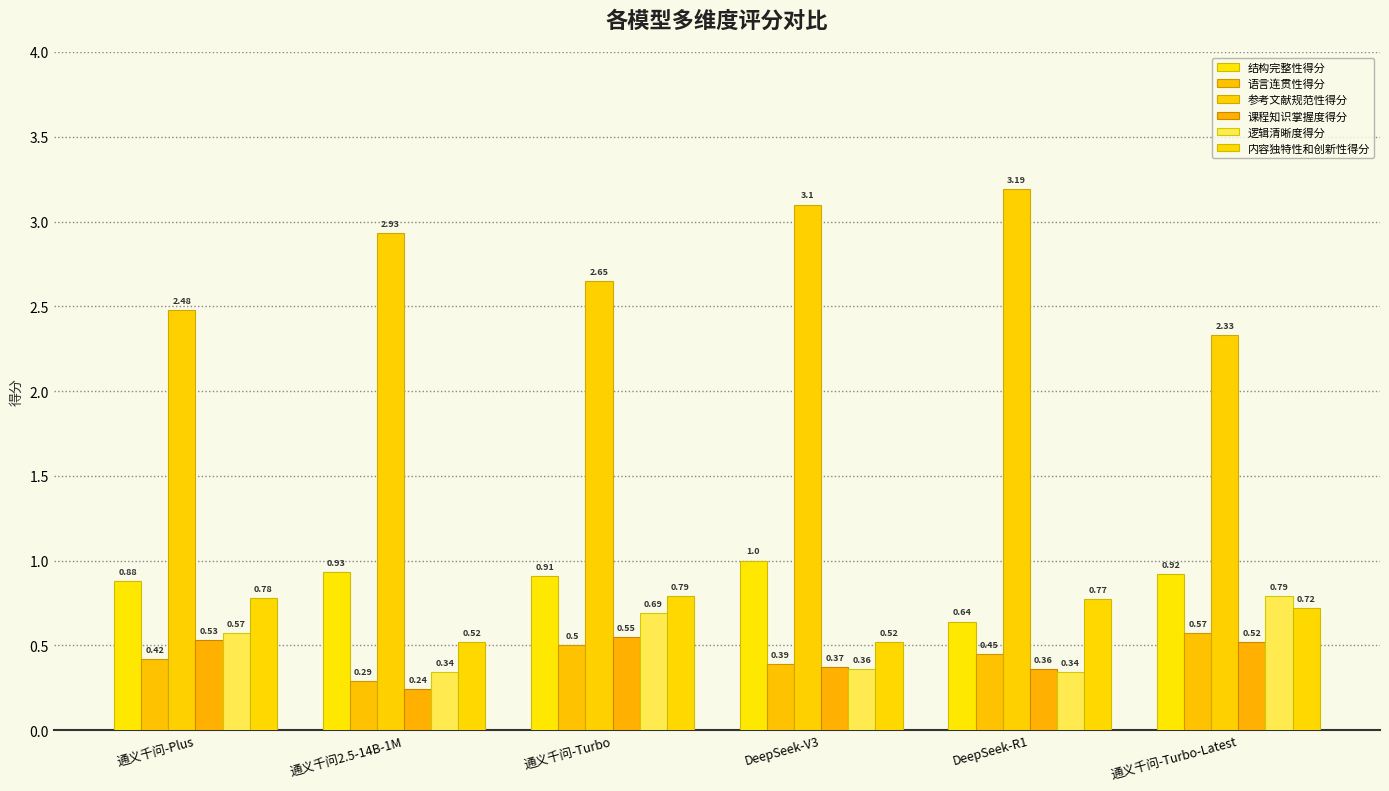

What is the average value of the 逻辑清晰度得分 series?

0.5